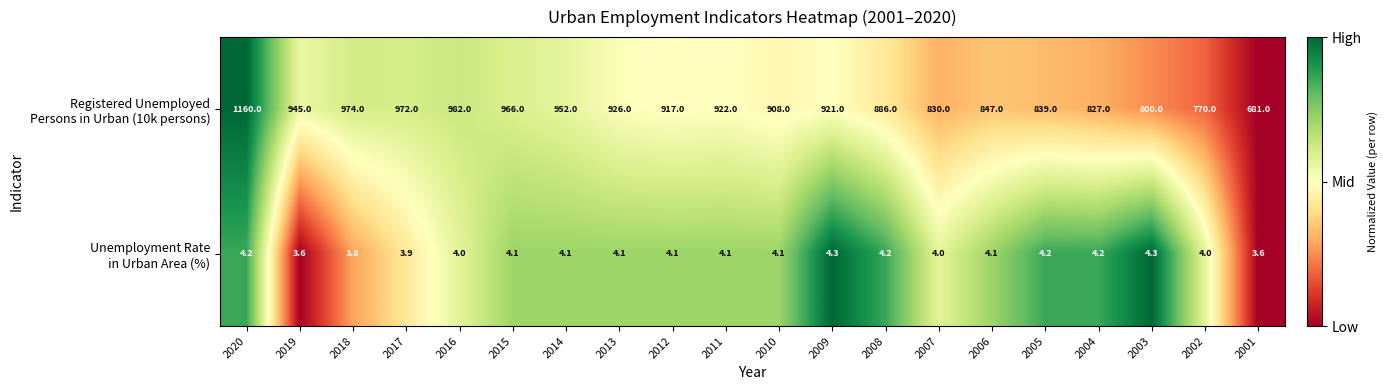

What is the spread (max minus min) of values at 2014?

947.9